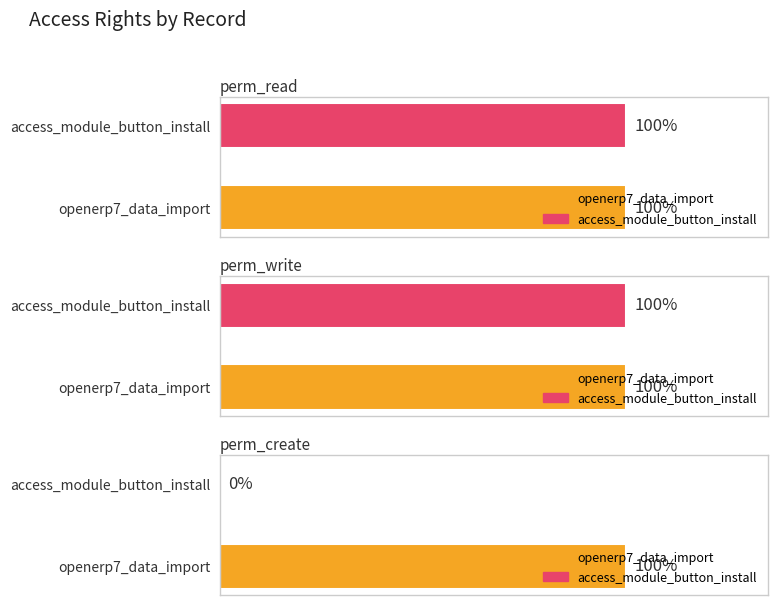

Reading right to left, what are all the values shown in this chart?

perm_read: 1	1
perm_write: 1	1
perm_create: 0	1